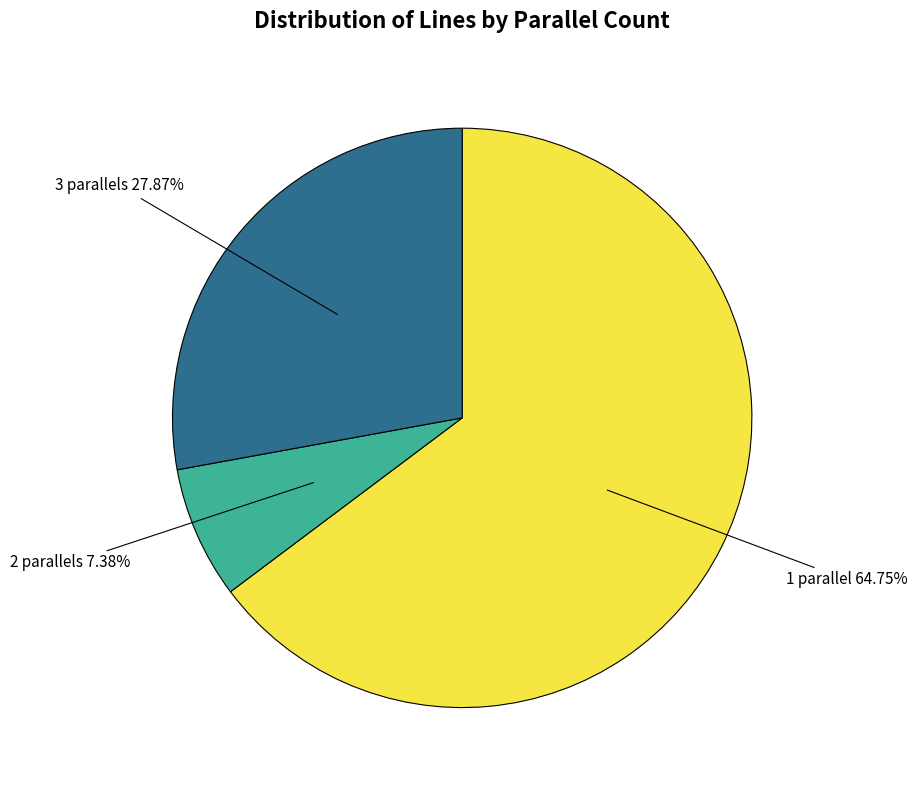

Do 3 parallels and 1 parallel together represent more than half of the pie?

Yes